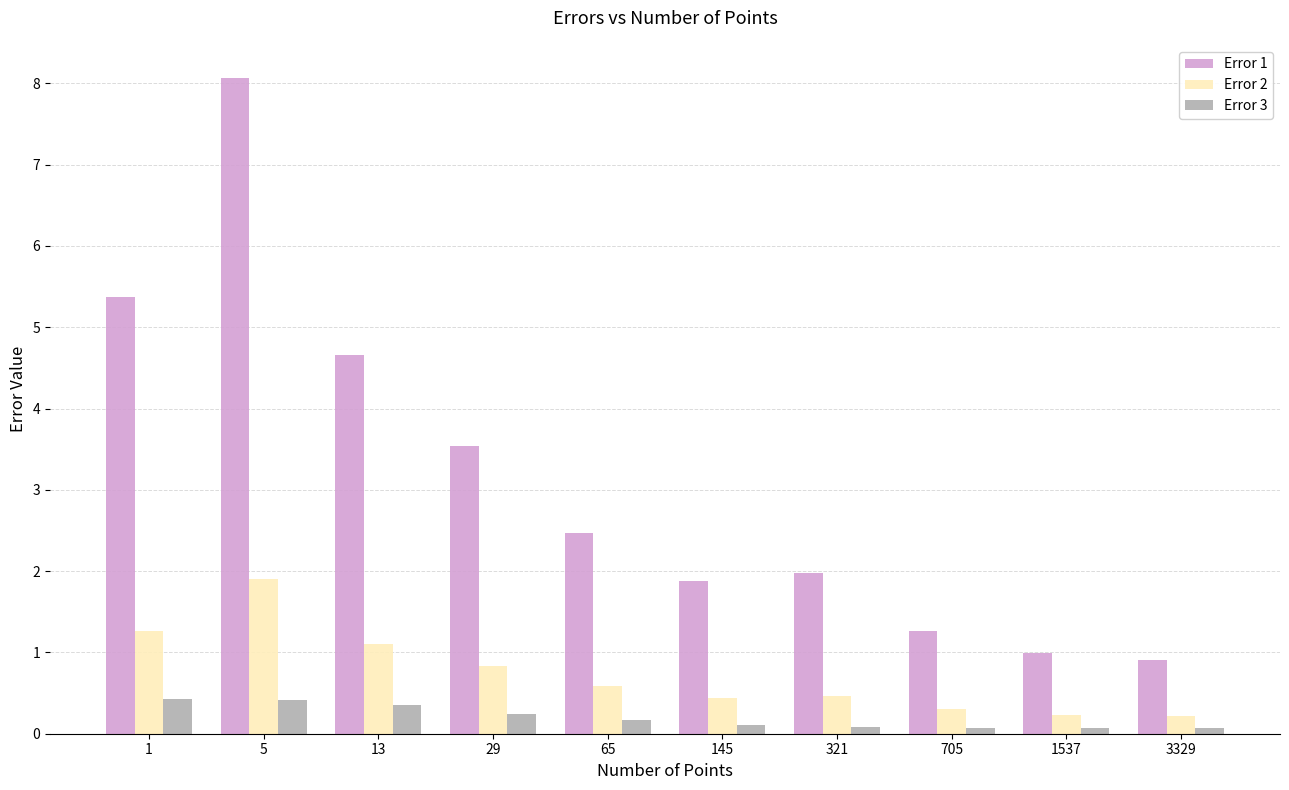

What is the difference between the highest and lowest values at 65?

2.3